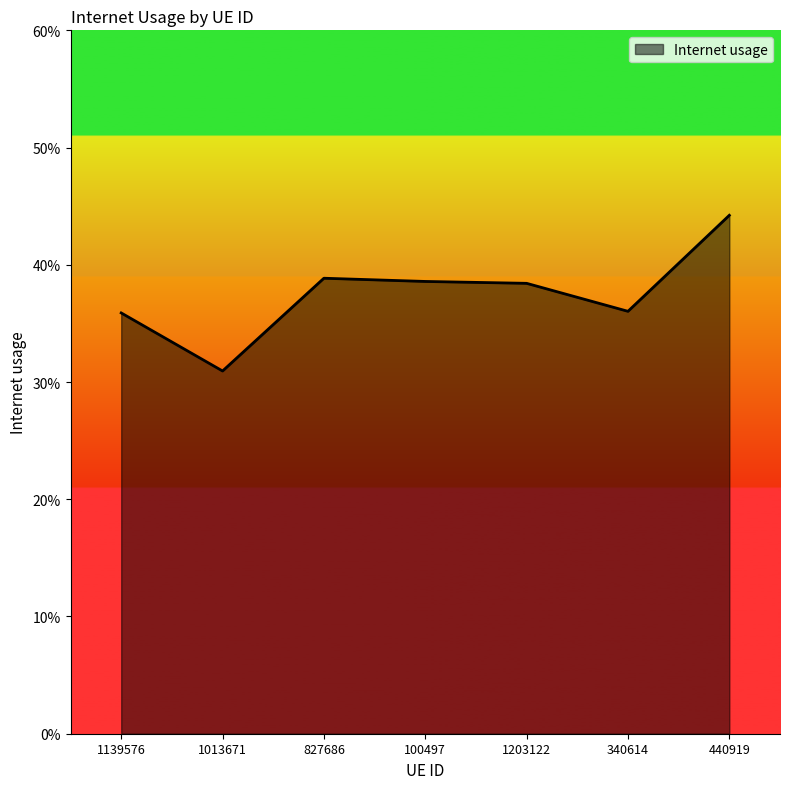

Reading left to right, what are all the values shown in this chart?

1139576=0.4	1013671=0.3	827686=0.4	100497=0.4	1203122=0.4	340614=0.4	440919=0.4